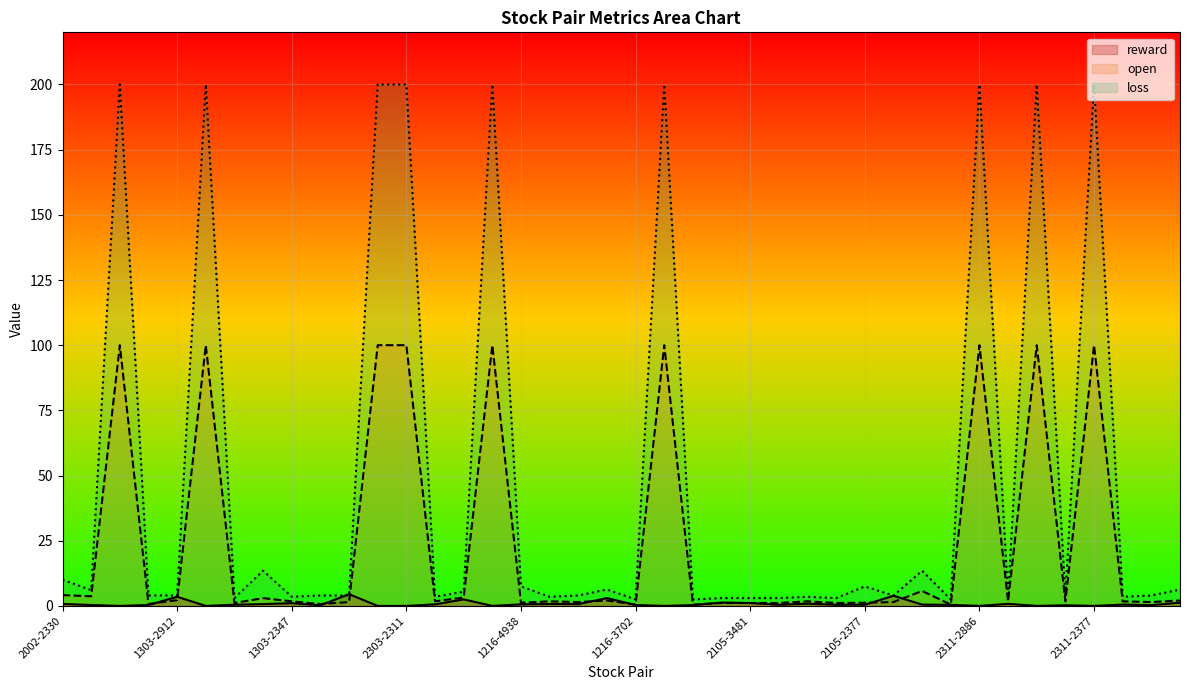

Where is the first local maximum for reward?

1303-2912